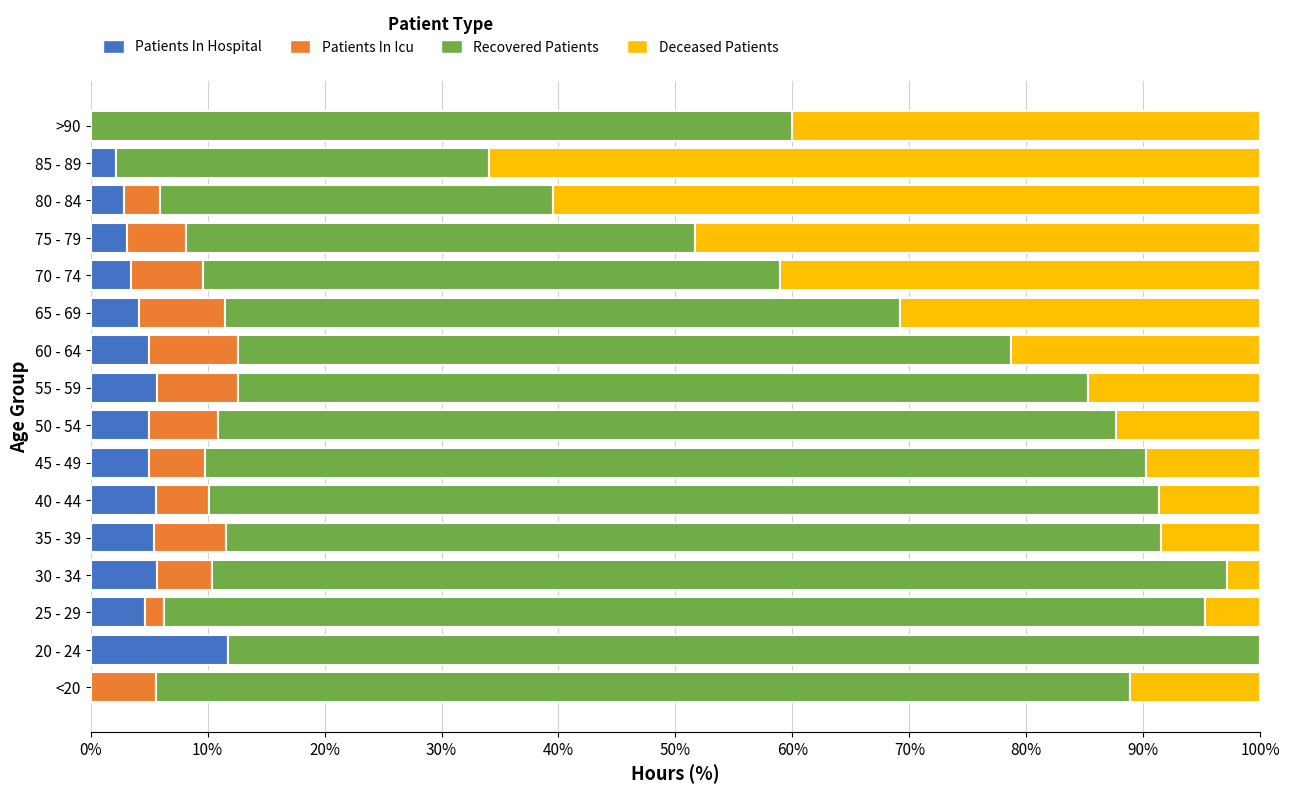

At which label does Patients In Hospital reach its peak?

20 - 24